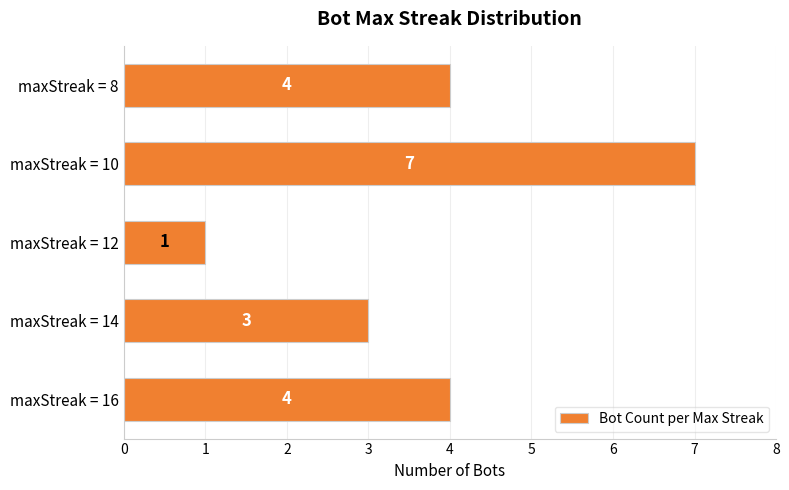

Which has a higher value, maxStreak = 12 or maxStreak = 8?

maxStreak = 8